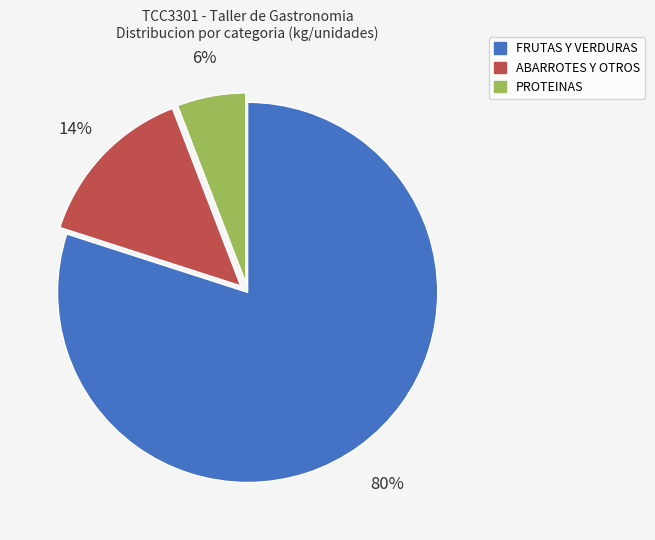

Which category has the smallest portion of the pie?

PROTEINAS